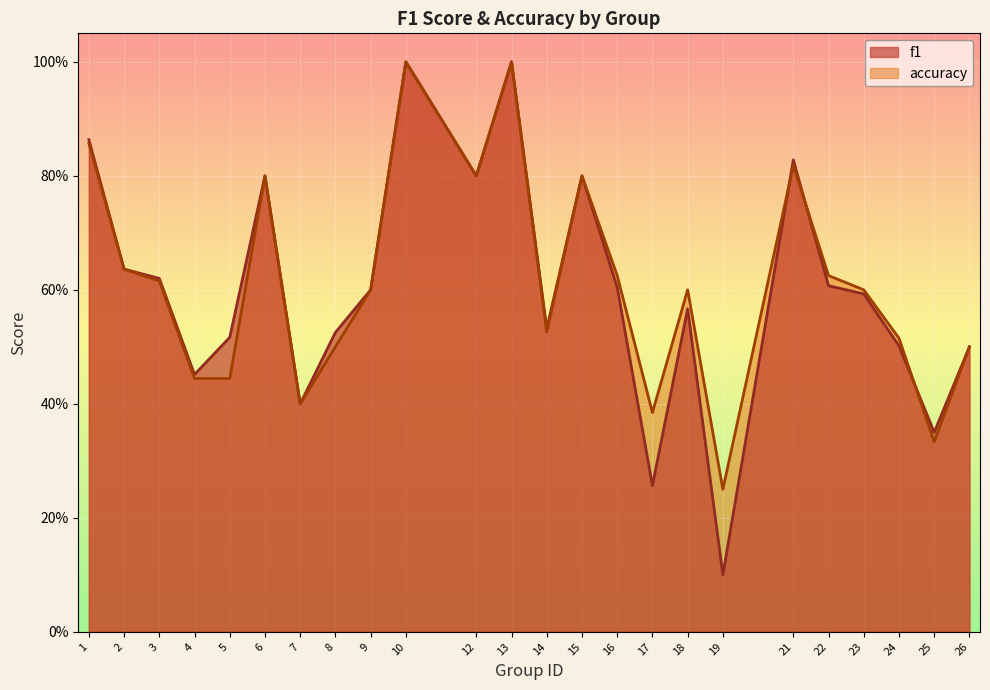

Reading left to right, list all the values displayed in this chart.

f1: 0.9	0.6	0.6	0.5	0.5	0.8	0.4	0.5	0.6	1.0	0.8	1.0	0.5	0.8	0.6	0.3	0.6	0.1	0.8	0.6	0.6	0.5	0.4	0.5
accuracy: 0.9	0.6	0.6	0.4	0.4	0.8	0.4	0.5	0.6	1.0	0.8	1.0	0.5	0.8	0.6	0.4	0.6	0.2	0.8	0.6	0.6	0.5	0.3	0.5